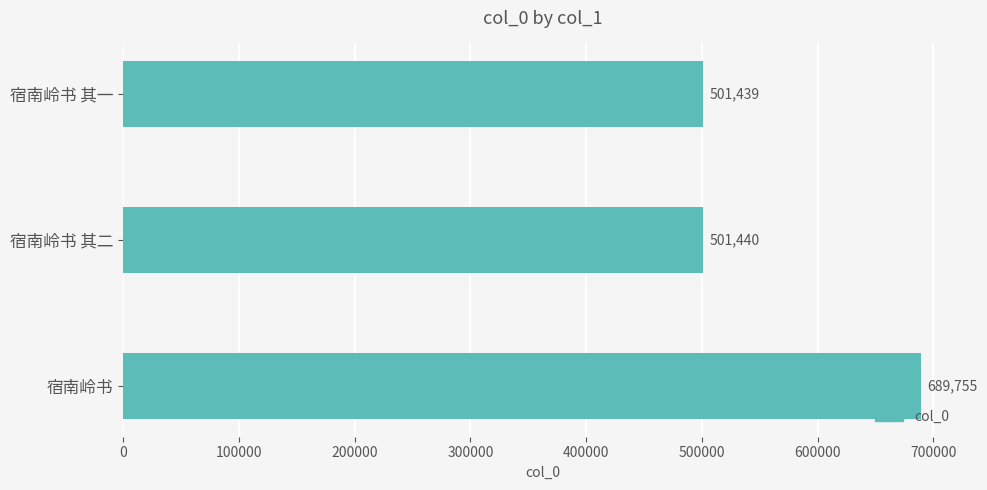

What is the approximate value at 宿南岭书 其二, to the nearest 50?

501450